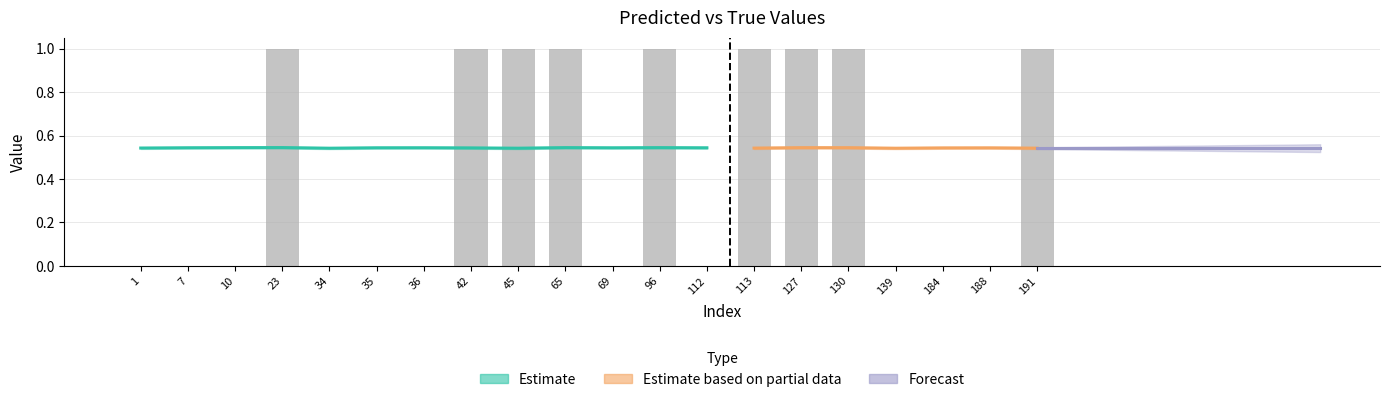

Rank the categories by value from lowest to highest.

1, 7, 10, 34, 35, 36, 69, 112, 139, 184, 188, 23, 42, 45, 65, 96, 113, 127, 130, 191